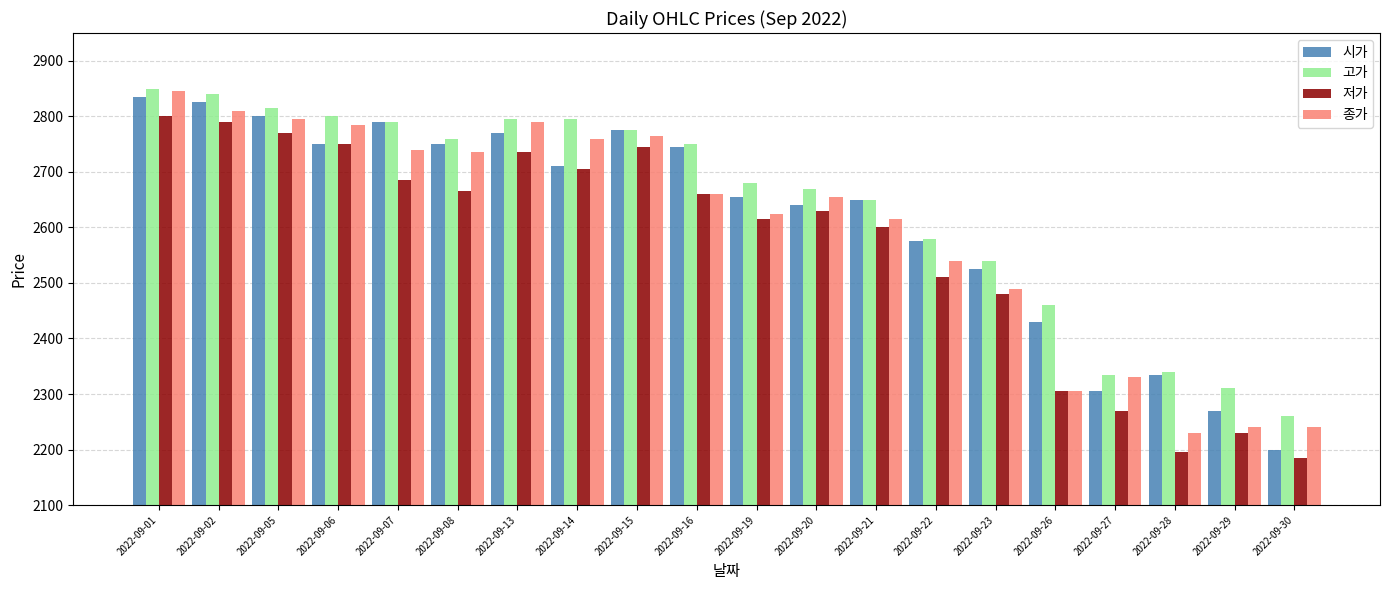

How many bars are there in total?

80